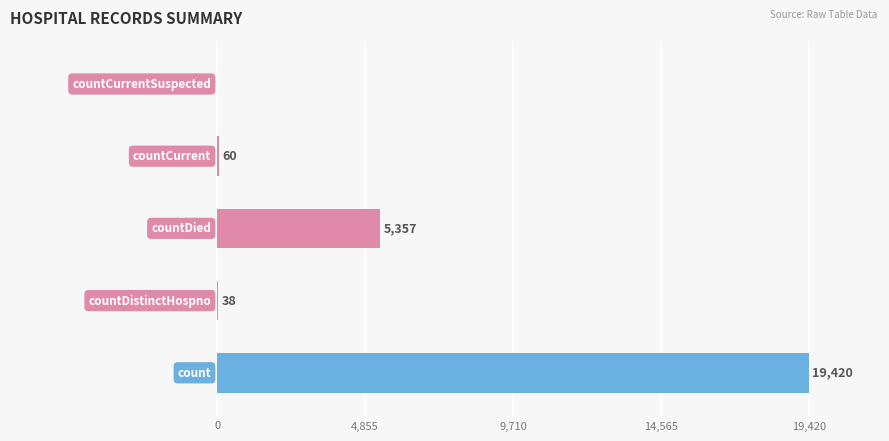

What is the maximum value shown in the chart?

19420